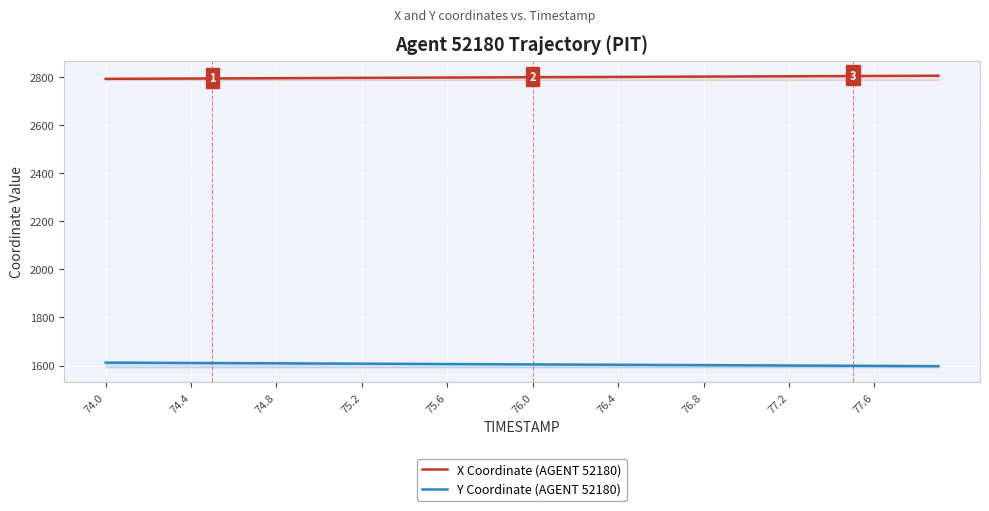

List the series in order of their peak value, highest first.

X Coordinate (AGENT 52180), Y Coordinate (AGENT 52180)